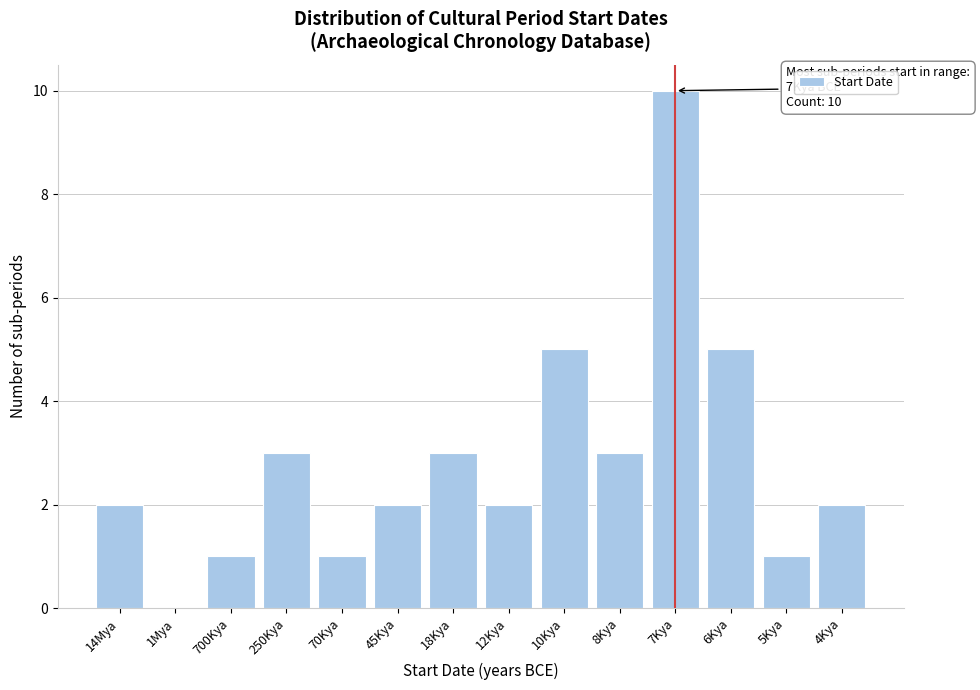

Reading left to right, what are all the values shown in this chart?

14Mya=2	1Mya=0	700Kya=1	250Kya=3	70Kya=1	45Kya=2	18Kya=3	12Kya=2	10Kya=5	8Kya=3	7Kya=10	6Kya=5	5Kya=1	4Kya=2